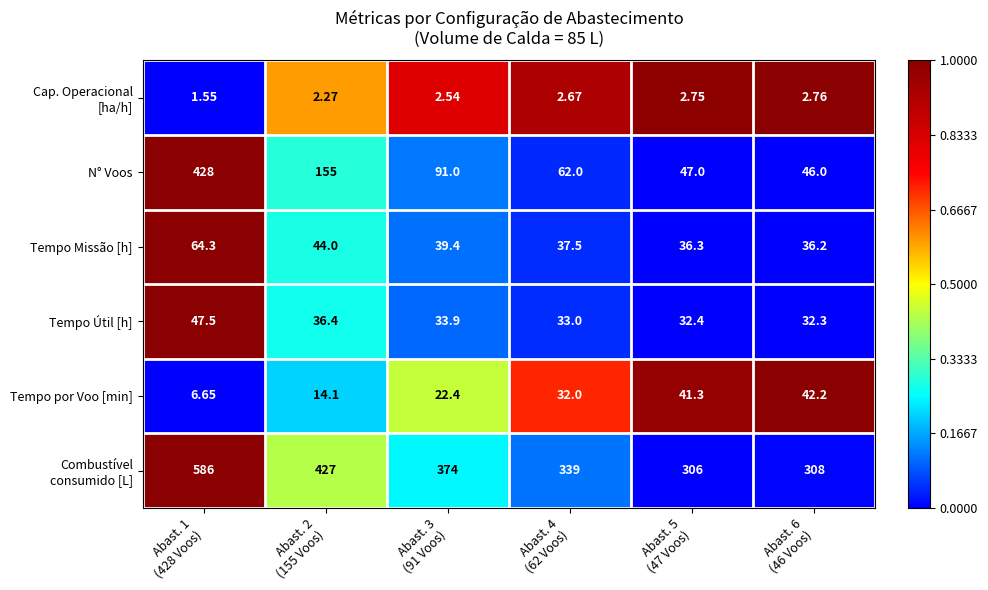

Which series changed the most between Abast. 2
(155 Voos) and Abast. 4
(62 Voos)?

N° Voos